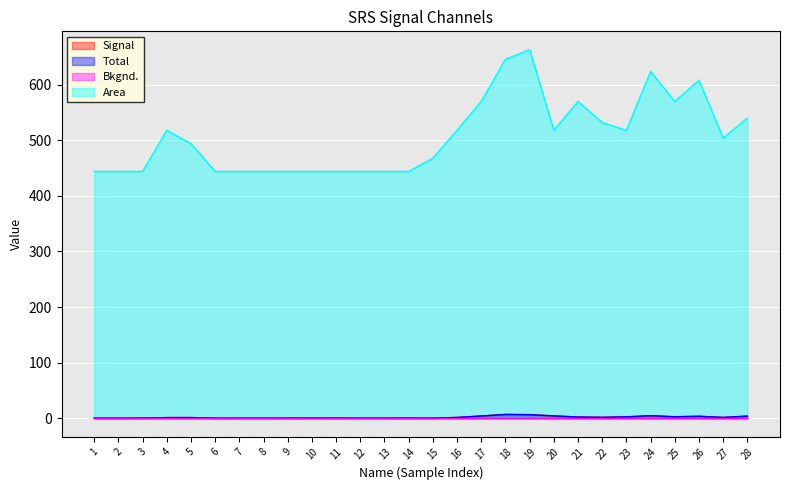

Reading left to right, what are all the values shown in this chart?

Signal: 0.0	0.0	0.2	1.0	1.1	0.0	0.1	0.1	0.1	0.3	0.2	0.1	0.1	0.2	0.1	1.3	3.9	6.7	6.2	4.0	2.1	1.5	2.4	4.4	2.5	3.4	1.4	3.6
Total: 0.0	0.1	0.2	1.1	1.1	0.1	0.1	0.1	0.2	0.3	0.2	0.2	0.1	0.2	0.1	1.3	4.0	6.8	6.3	4.1	2.1	1.6	2.4	4.5	2.6	3.4	1.4	3.7
Bkgnd.: 0.0	0.0	0.0	0.0	0.0	0.0	0.0	0.0	0.0	0.0	0.0	0.0	0.0	0.0	0.0	0.0	0.0	0.0	0.0	0.0	0.0	0.0	0.0	0.0	0.0	0.0	0.0	0.0
Area: 444.0	444.0	444.0	518.0	494.0	444.0	444.0	444.0	444.0	444.0	444.0	444.0	444.0	444.0	468.0	518.0	570.0	646.0	663.0	518.0	570.0	532.0	518.0	624.0	570.0	608.0	504.0	540.0